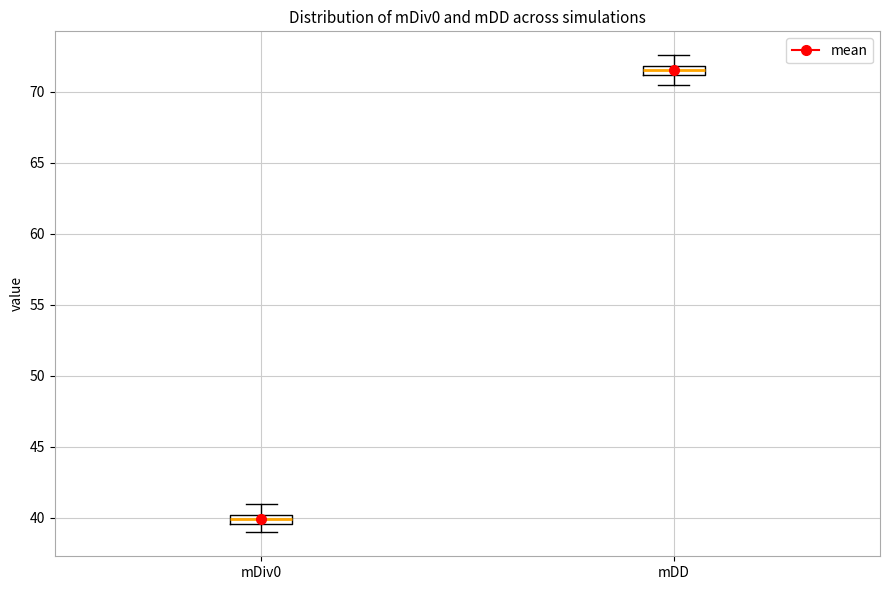

Where is the upper edge of the box for mDiv0 on the y-axis? The values are not printed on the chart, so give them approximately, as read against the axis.

40.0